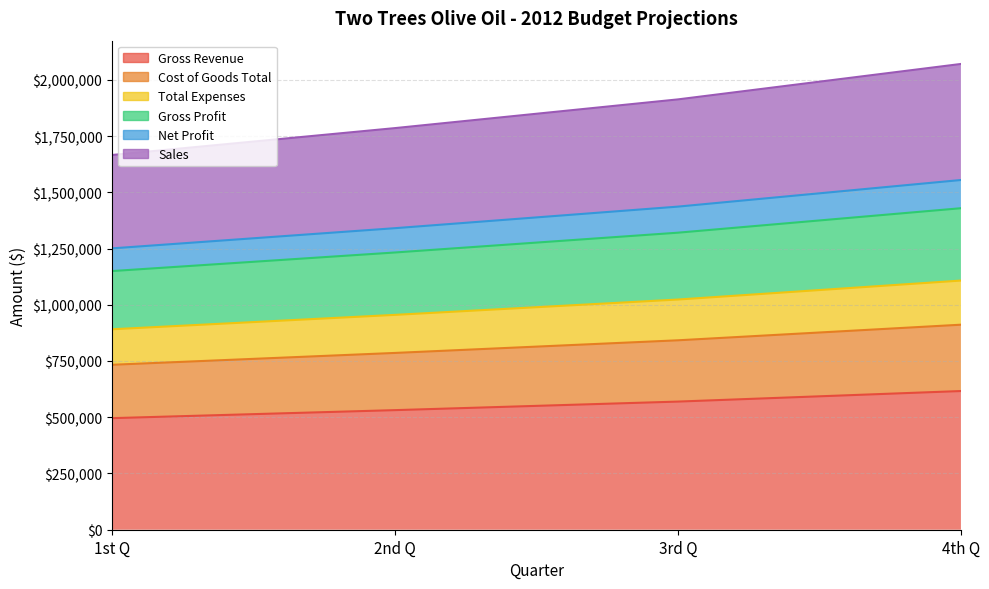

What is the minimum value for Gross Revenue?

496030